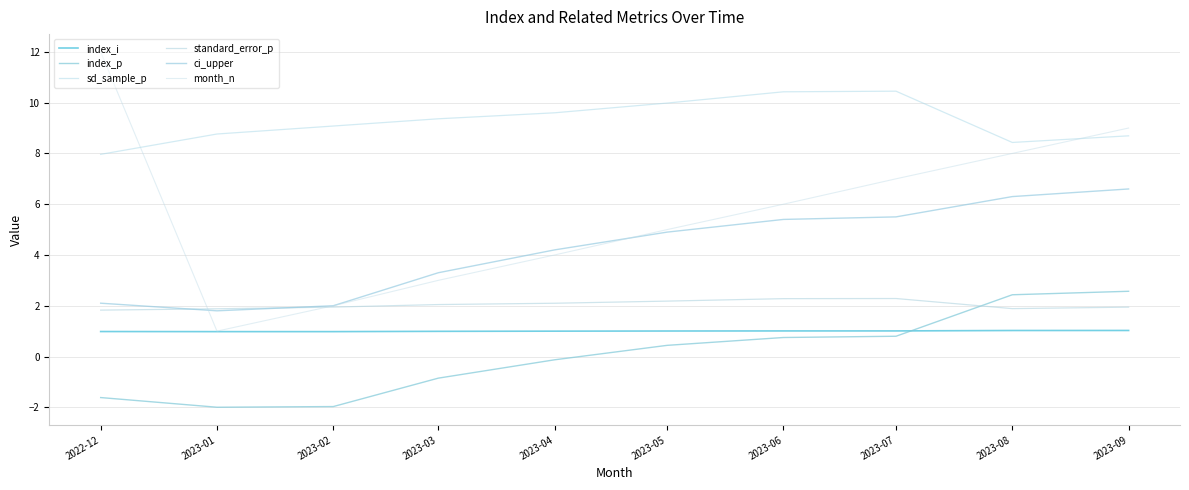

Is it true that standard_error_p equals 3.2 at 2023-09?

False